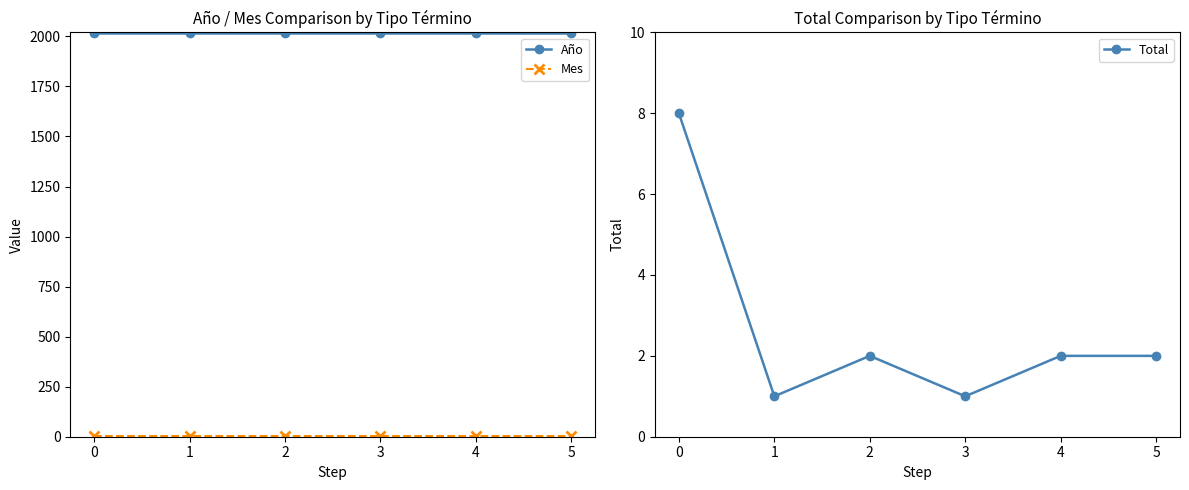

Reading left to right, transcribe all the data shown in this chart.

Año: 2017	2017	2017	2017	2017	2017
Mes: 5	5	5	5	5	5
Total: 8	1	2	1	2	2